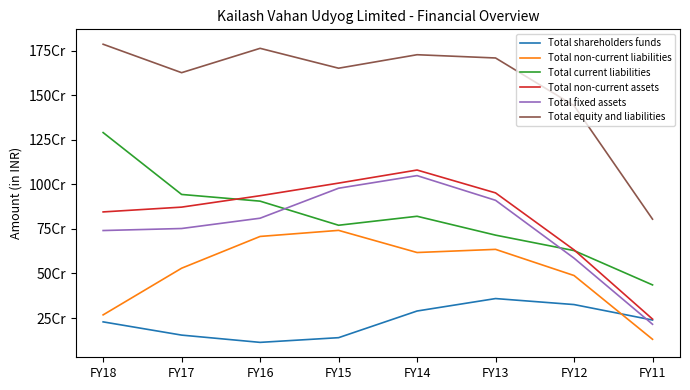

Reading left to right, what are all the values shown in this chart?

Total shareholders funds: FY18=228335473	FY17=154041301	FY16=113242680	FY15=139625548	FY14=289302560	FY13=359179551	FY12=325500855	FY11=238561449
Total non-current liabilities: FY18=267571720	FY17=529568442	FY16=707910854	FY15=742027735	FY14=617670267	FY13=635389659	FY12=488490518	FY11=130567811
Total current liabilities: FY18=1291052968	FY17=943703620	FY16=906062128	FY15=770767510	FY14=821161489	FY13=715238231	FY12=628501809	FY11=435812033
Total non-current assets: FY18=845607427	FY17=872526168	FY16=936585489	FY15=1007369918	FY14=1080775671	FY13=952431326	FY12=632533575	FY11=243899925
Total fixed assets: FY18=741118276	FY17=752457189	FY16=810297231	FY15=978598475	FY14=1049399558	FY13=910764353	FY12=585952768	FY11=214926452
Total equity and liabilities: FY18=1786960161	FY17=1627313363	FY16=1764015662	FY15=1652420793	FY14=1728134316	FY13=1709807441	FY12=1442493182	FY11=804941293